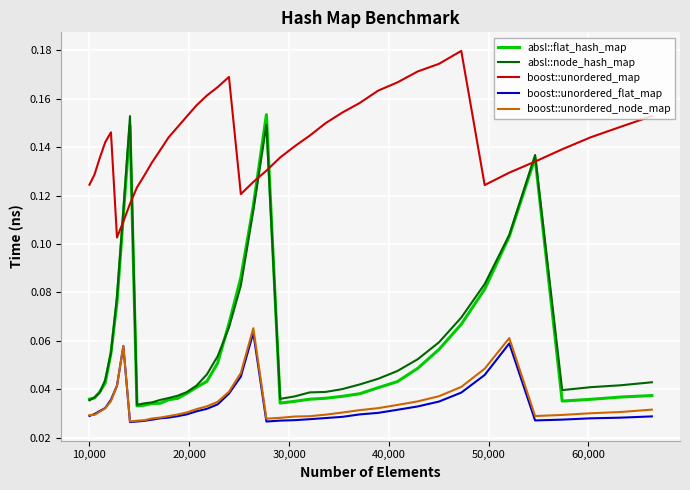

Which series has the largest total across all categories?

boost::unordered_map